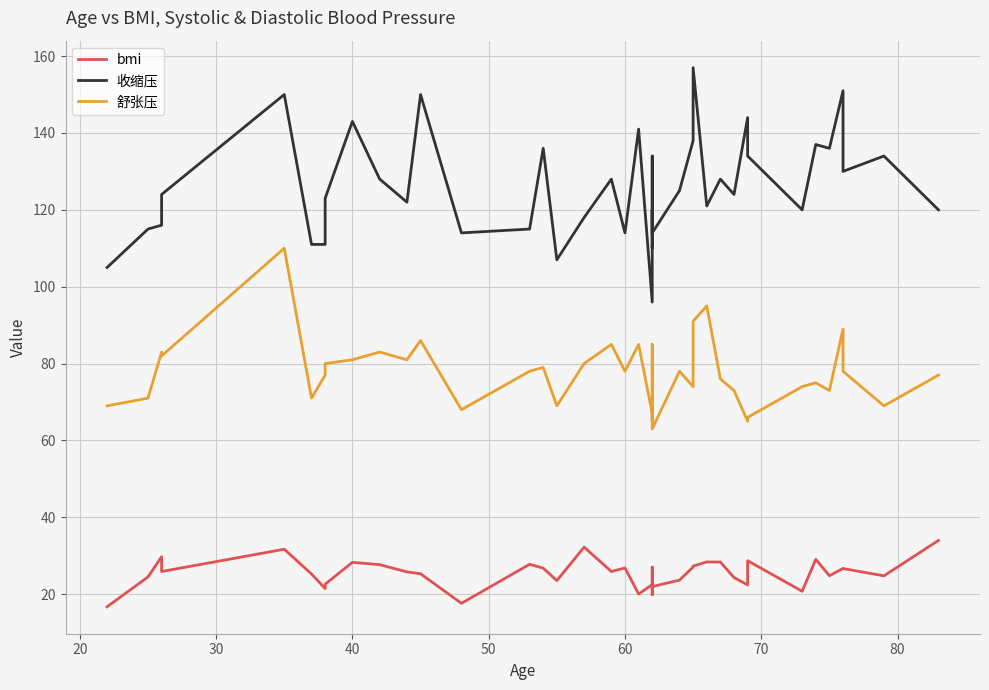

In bmi, how many points are higher than both neighbors (excluding endpoints)?

12